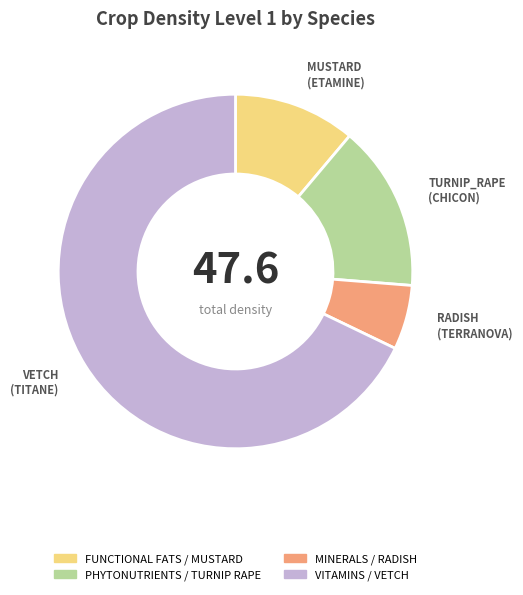

Does any single category account for the majority?

Yes